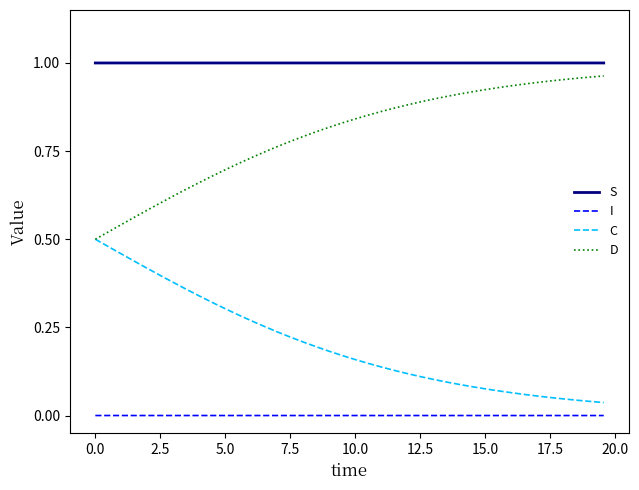

Which series has the largest total across all categories?

S